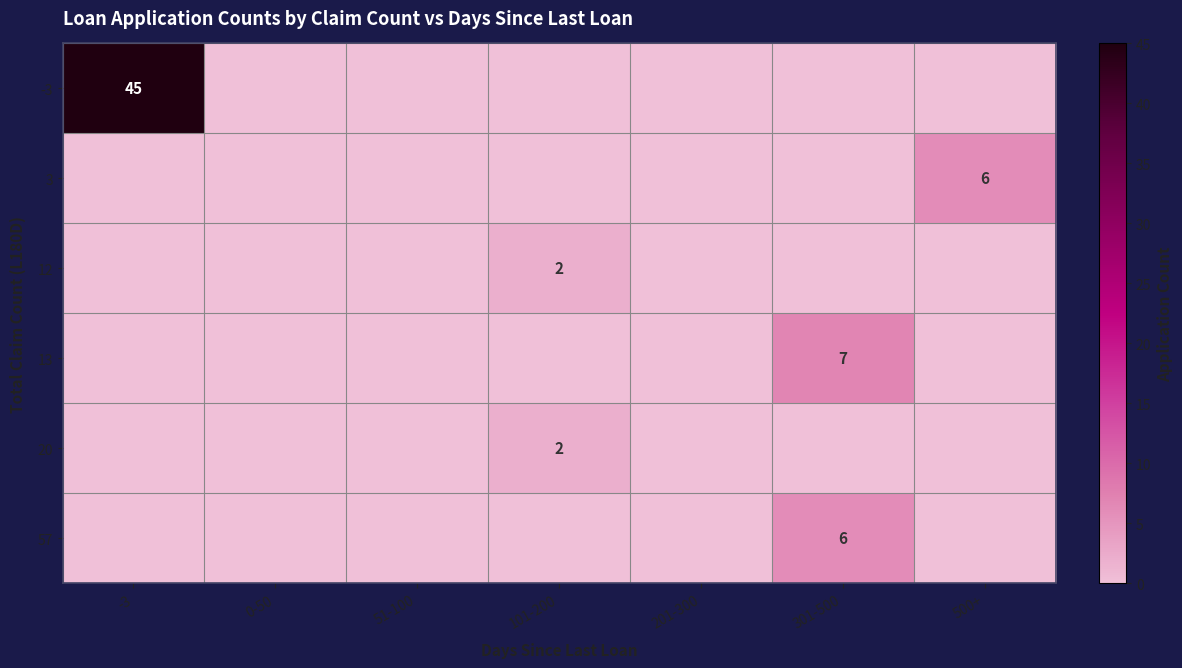

Between -3 and 201-300, which is larger?

-3